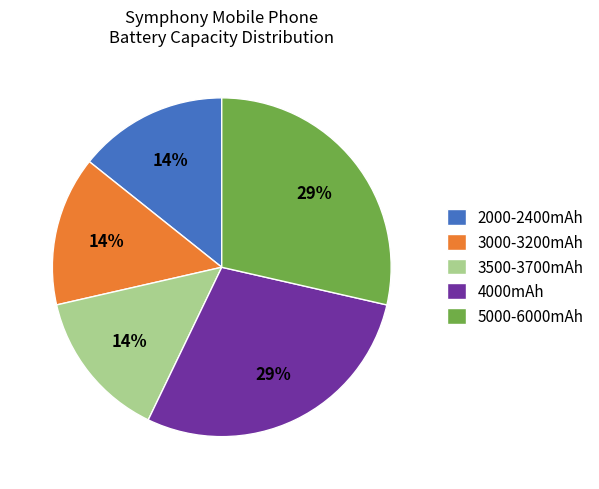

Is the sum of 4000mAh and 5000-6000mAh greater than half?

Yes